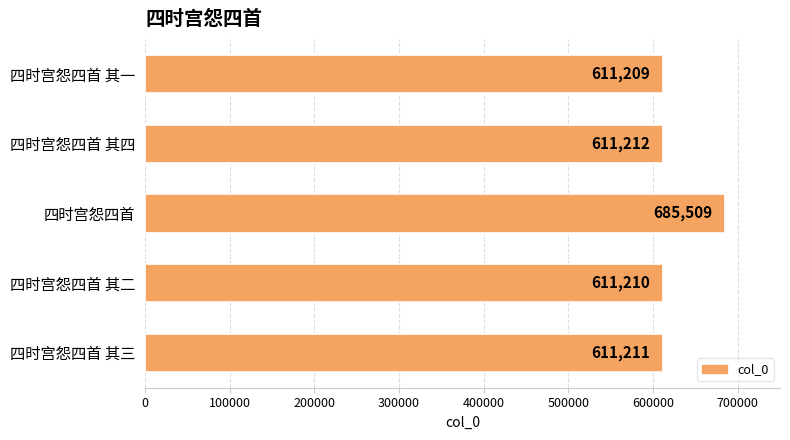

Approximately how many times larger is the value at 四时宫怨四首 其一 compared to 四时宫怨四首 其二?

1.0